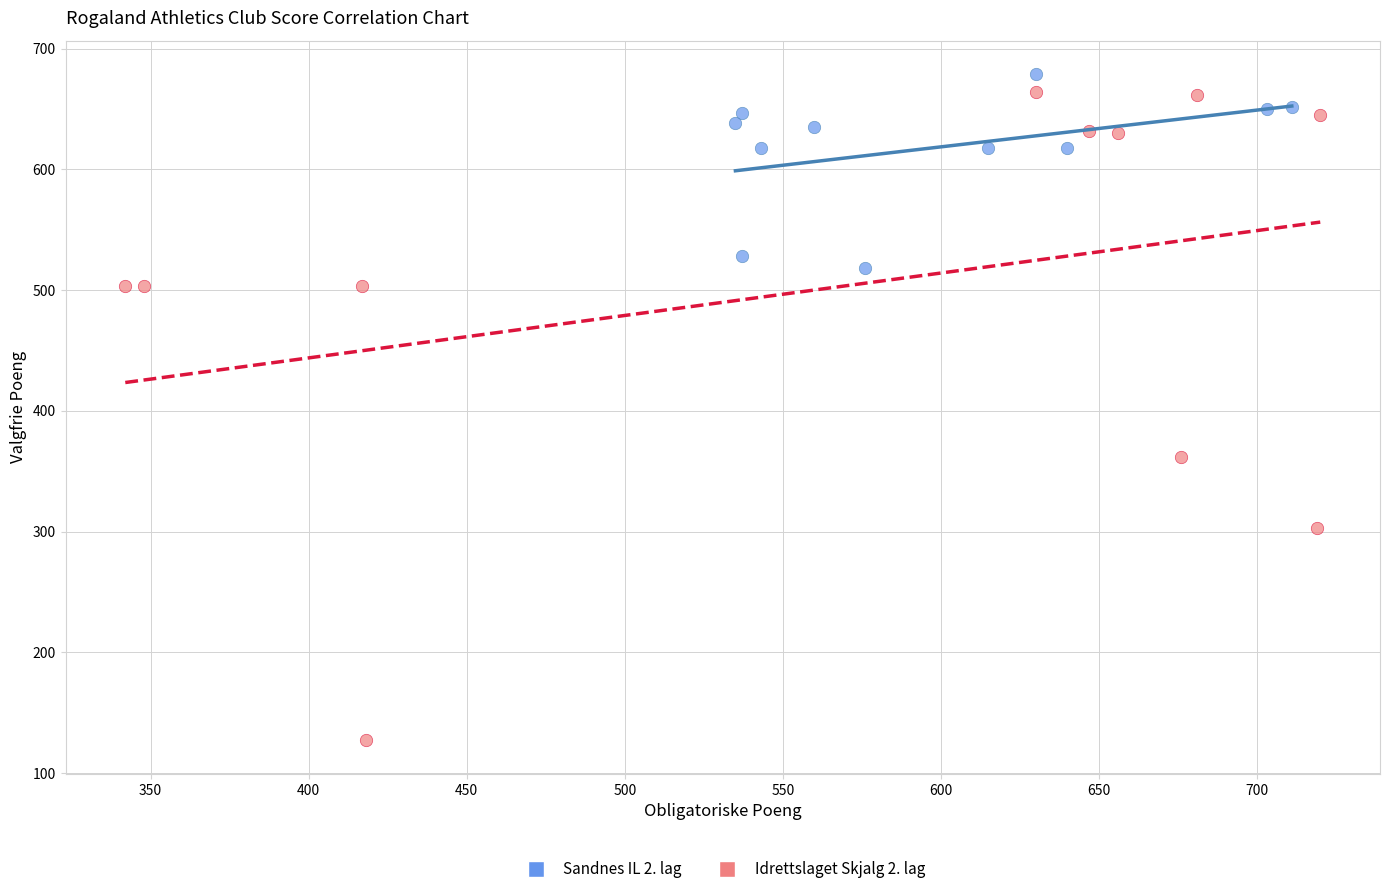

Which series has the largest Y range (max minus min)?

Idrettslaget Skjalg 2. lag